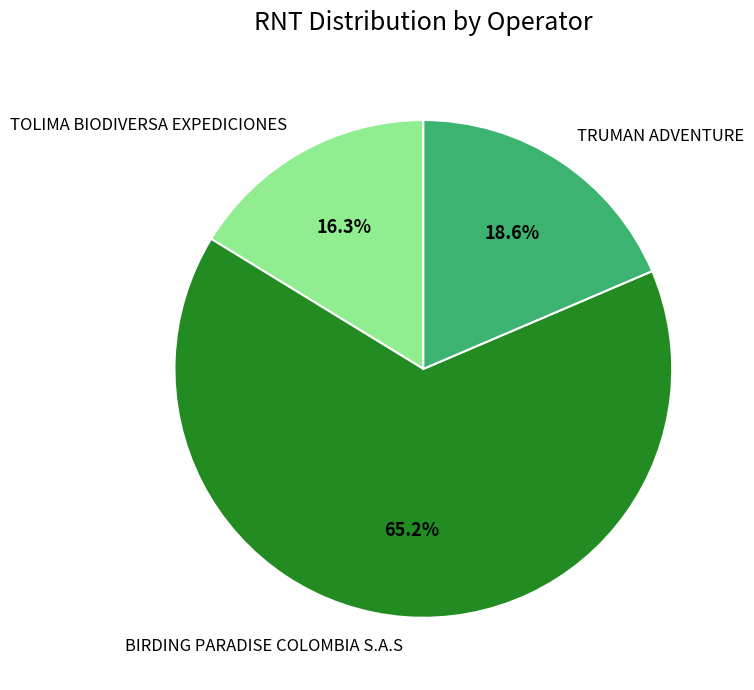

Is it true that TOLIMA BIODIVERSA EXPEDICIONES is 16% of the pie?

True